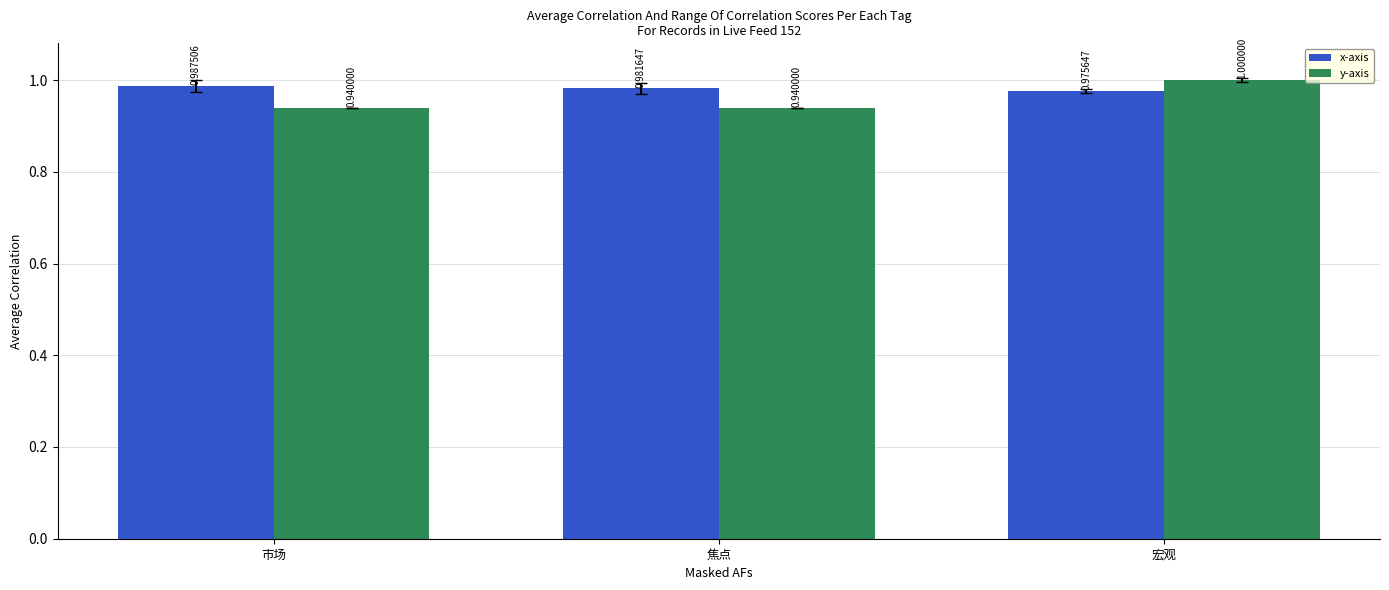

Rank the series by their average value, from highest to lowest.

x-axis, y-axis